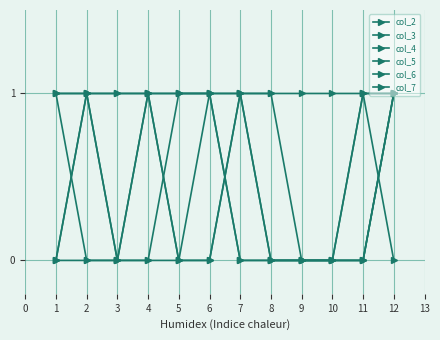

How many lines are shown in the chart?

6